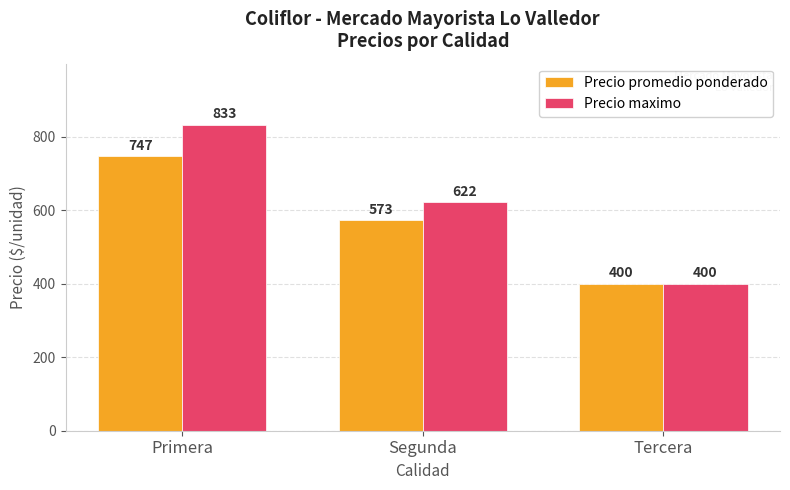

Is it true that Precio maximo equals 622 at Segunda?

True